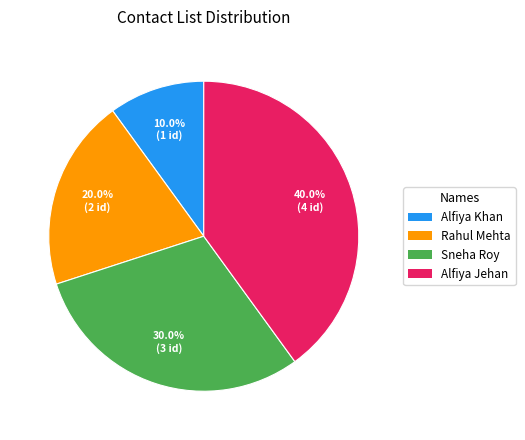

What percentage is NOT represented by Alfiya Jehan?

60.0%